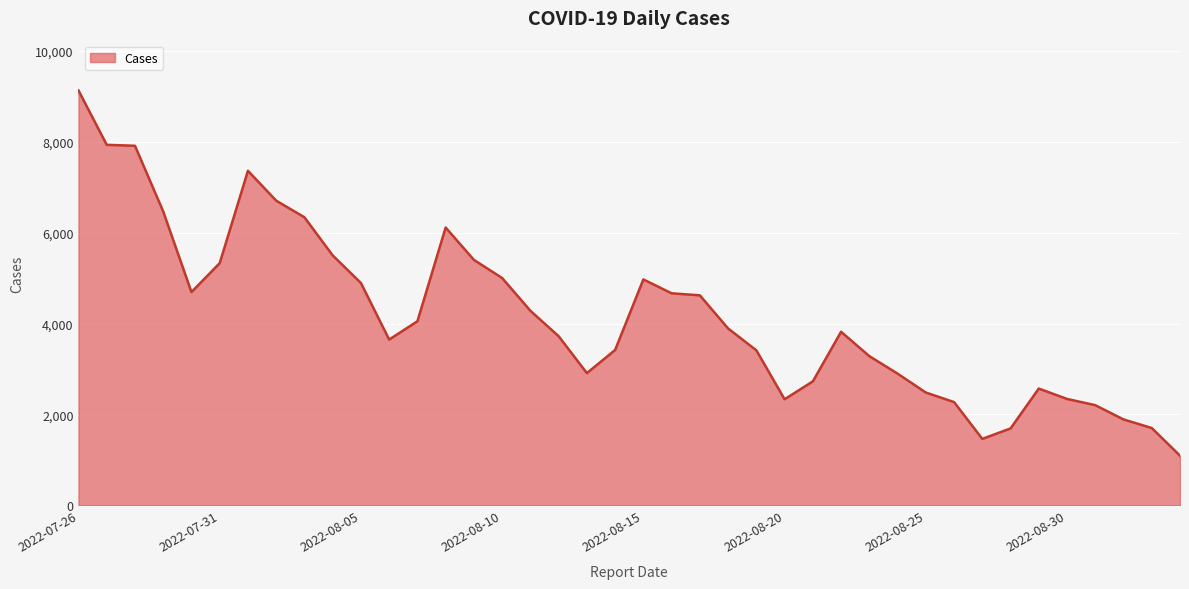

What is the difference between the maximum and minimum values?

8034